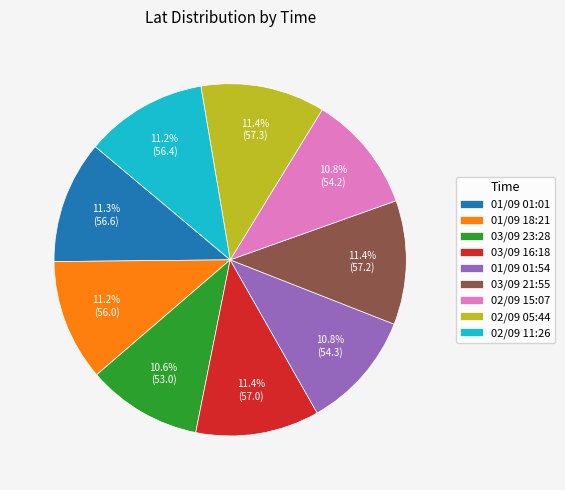

Is there any slice that represents more than half of the pie?

No